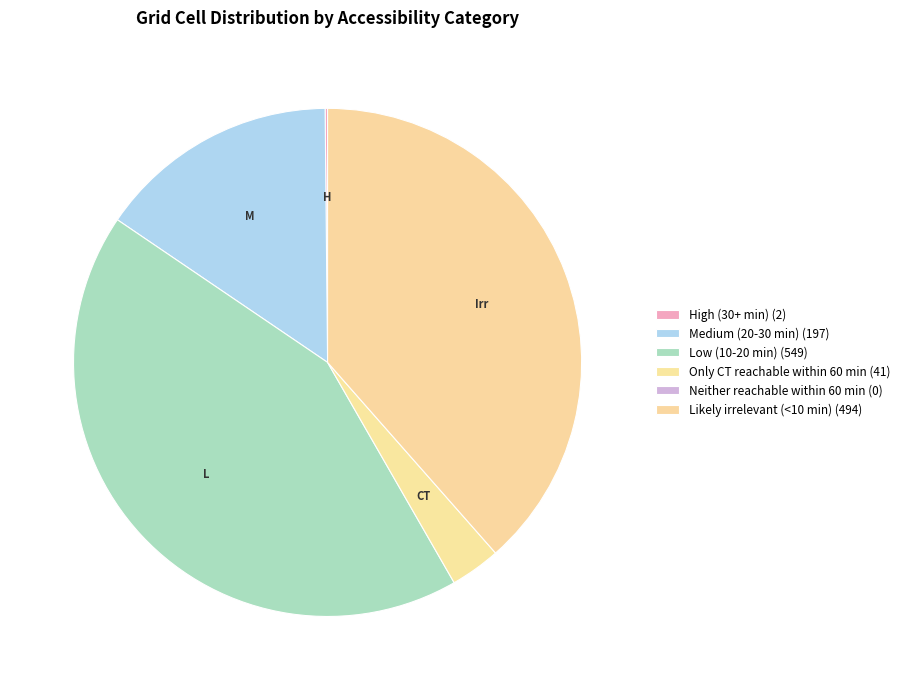

Rank the categories by value from lowest to highest.

Neither reachable within 60 min, High (30+ min), Only CT reachable within 60 min, Medium (20-30 min), Likely irrelevant (<10 min), Low (10-20 min)